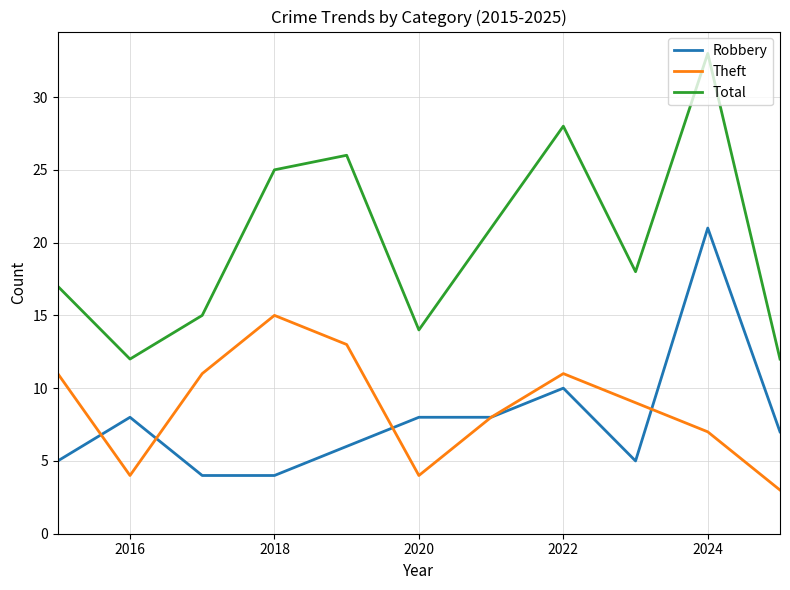

Which series has the largest total across all categories?

Total